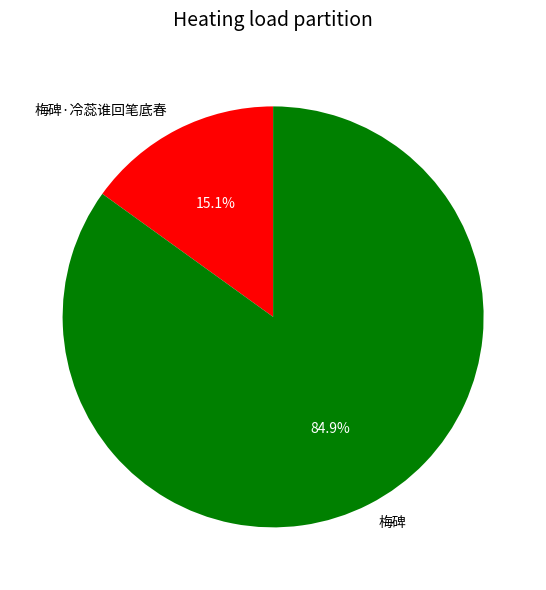

How many segments does this pie chart have?

2